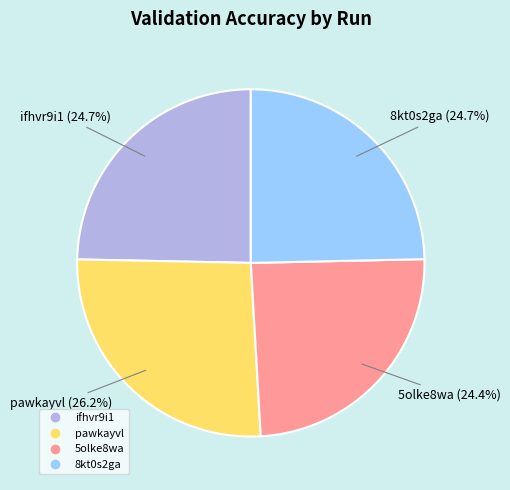

To the nearest percent, what percentage of the pie is ifhvr9i1?

25%